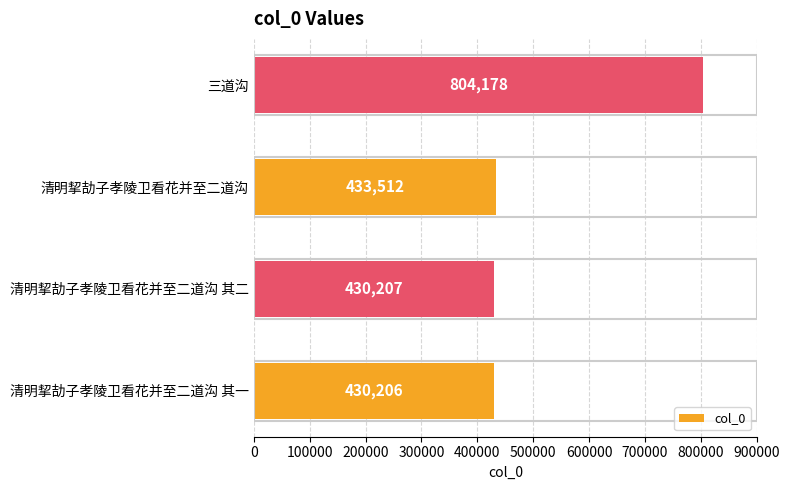

Between 清明挈劼子孝陵卫看花并至二道沟 其一 and 清明挈劼子孝陵卫看花并至二道沟, which is larger?

清明挈劼子孝陵卫看花并至二道沟